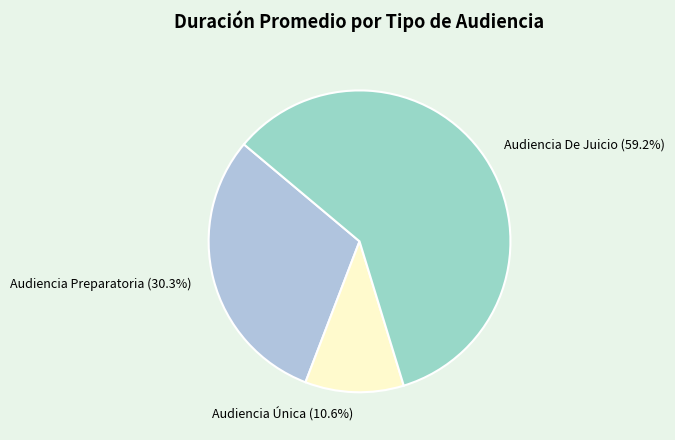

To the nearest percent, what is the difference between the Audiencia Única and Audiencia Preparatoria slice percentages?

20%